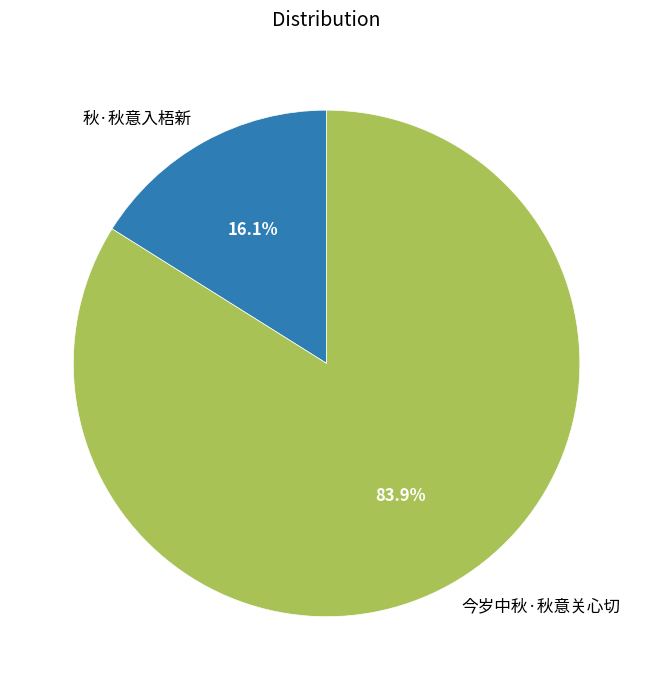

Count the number of slices in the pie.

2